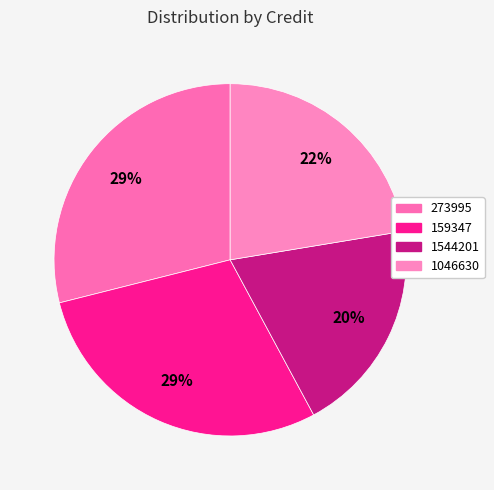

What percentage is the 159347 slice, to the nearest percent?

29%